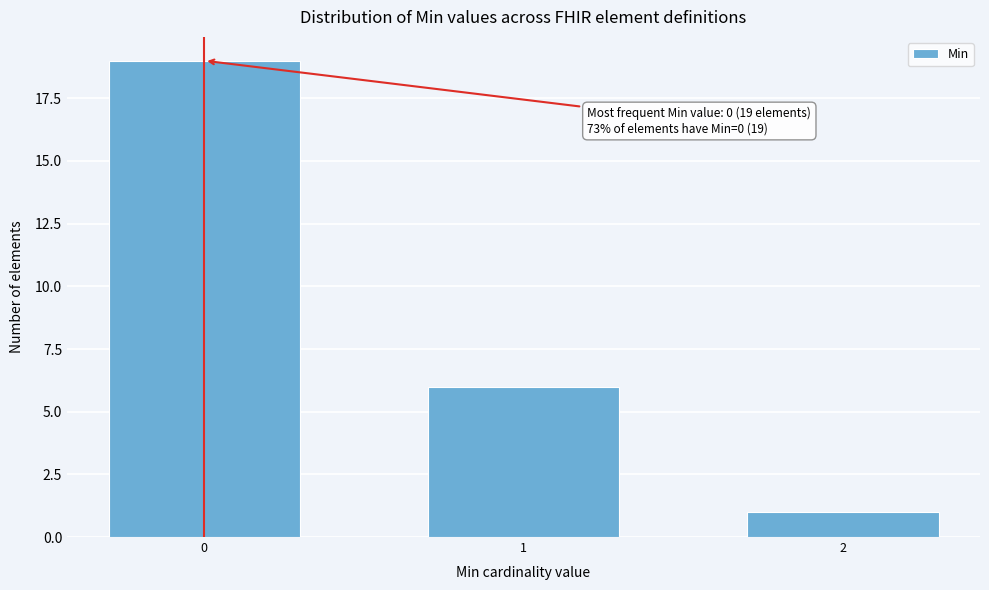

Reading right to left, what are all the values shown in this chart?

1	6	19